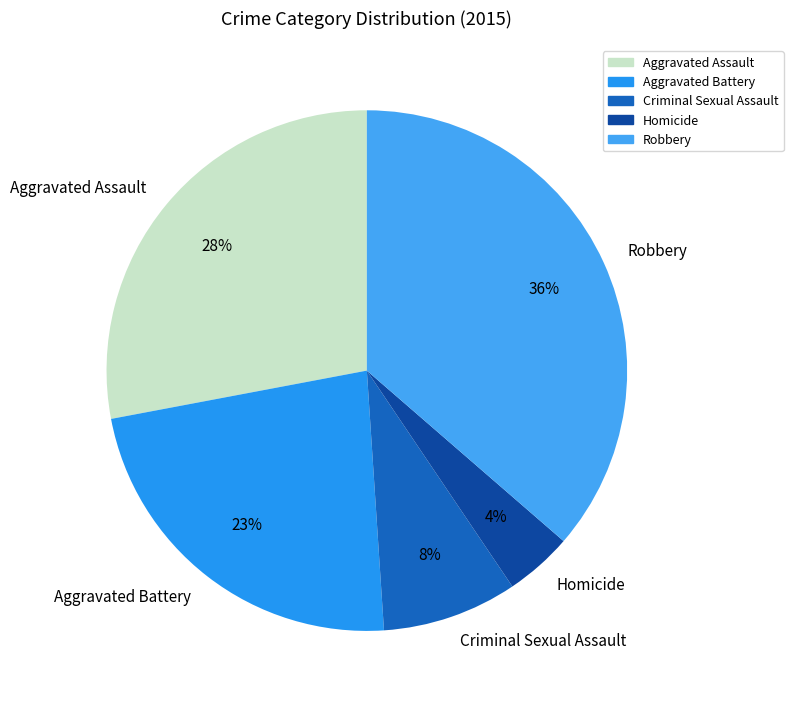

What percentage is the Homicide slice, to the nearest percent?

4%